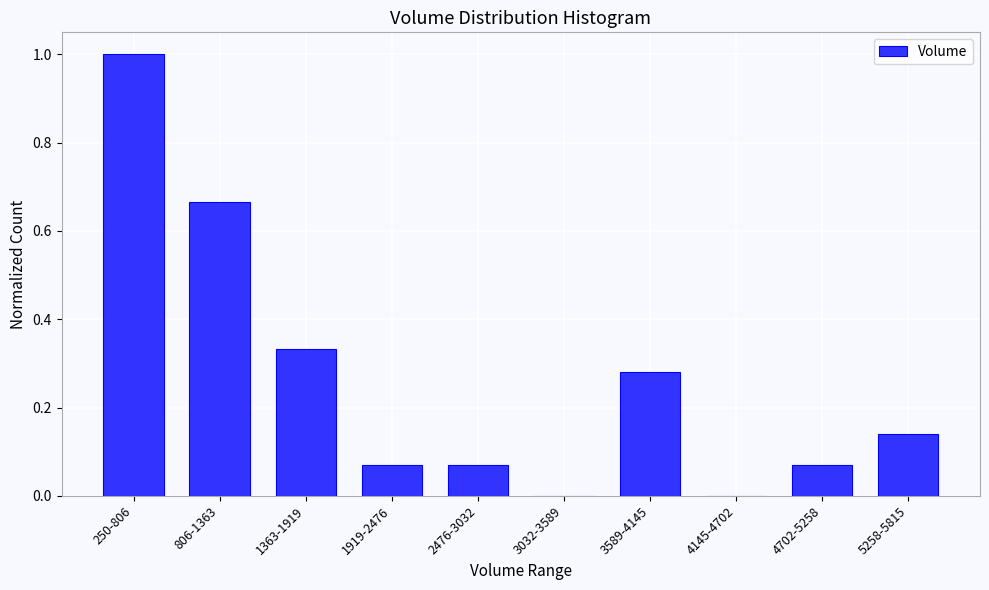

What is the maximum value shown in the chart?

1.0